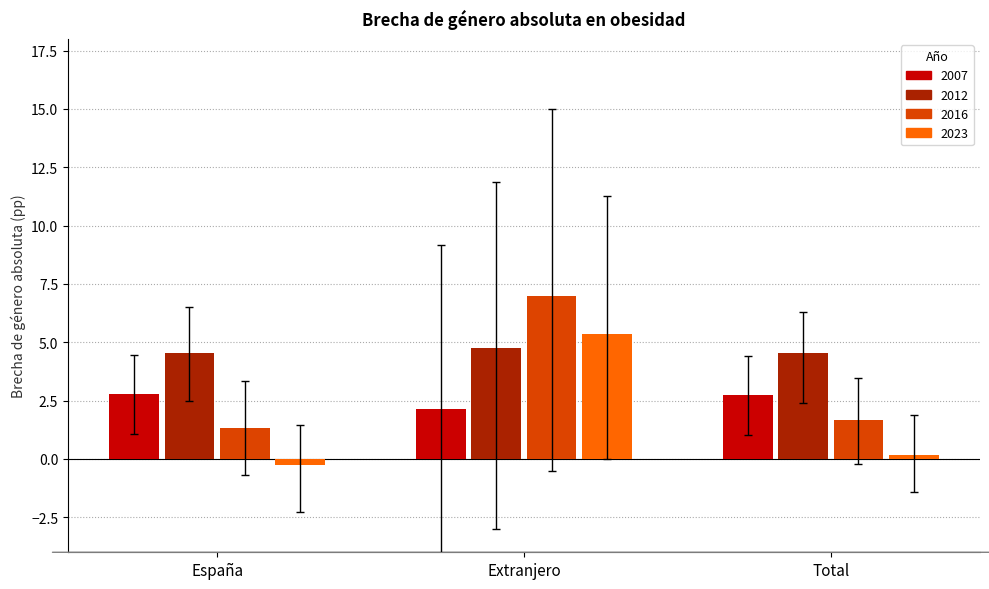

Which series has the largest range (max minus min)?

2016